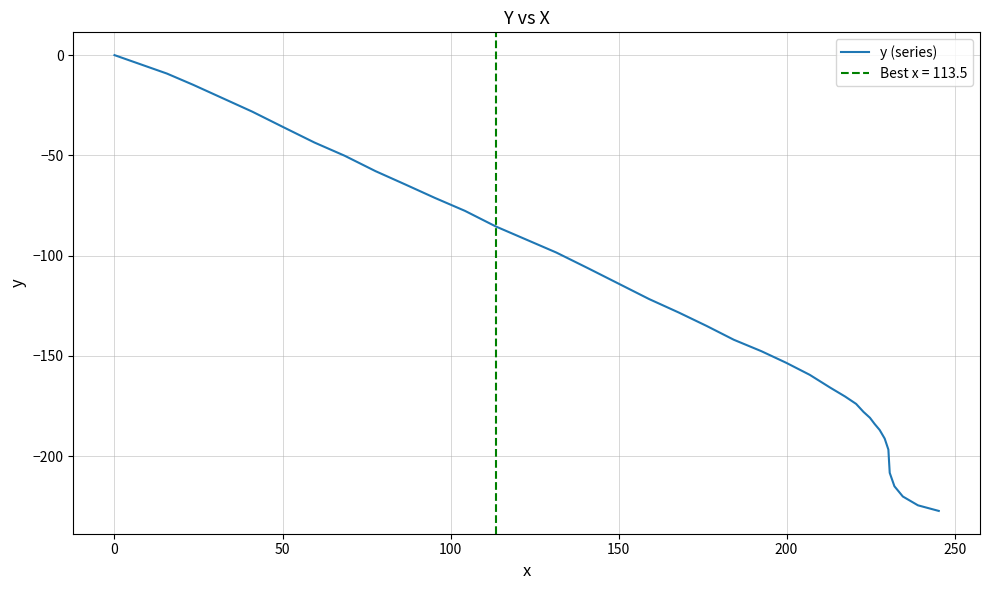

What is the lowest value of the y (series) series?

-227.4